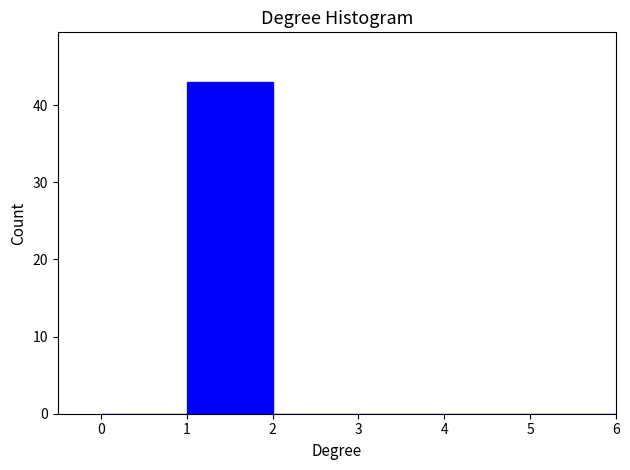

How tall is the bar that spans 1 to 2 on the x-axis? The values are not printed on the chart, so give them approximately, as read against the axis.

43